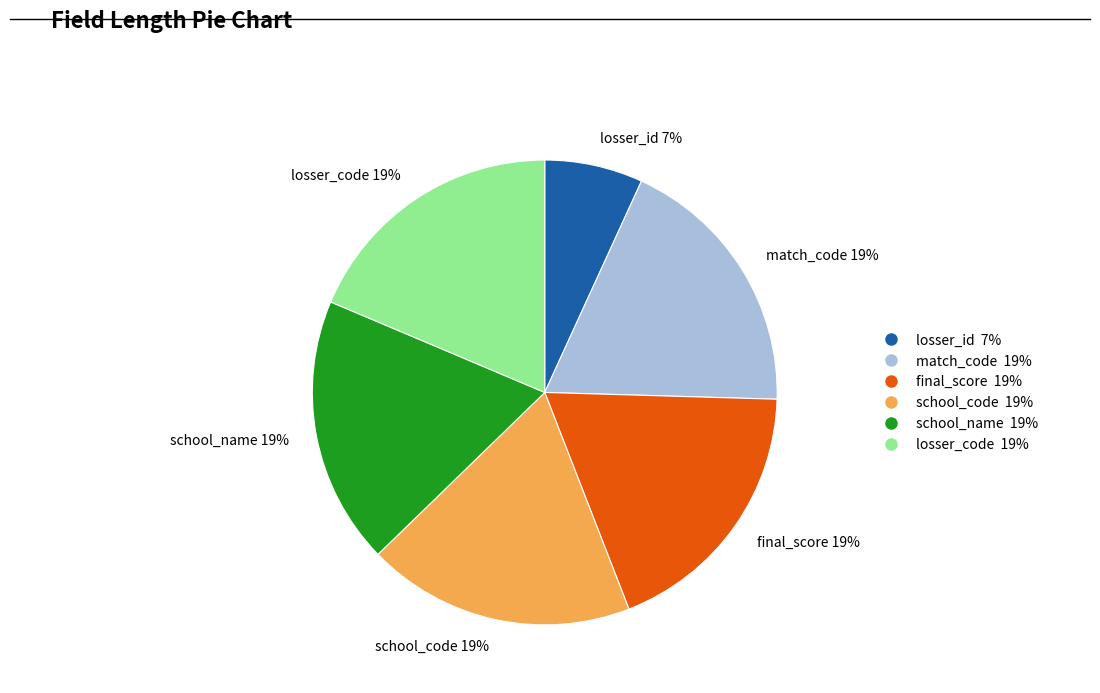

Is there any slice that represents more than half of the pie?

No